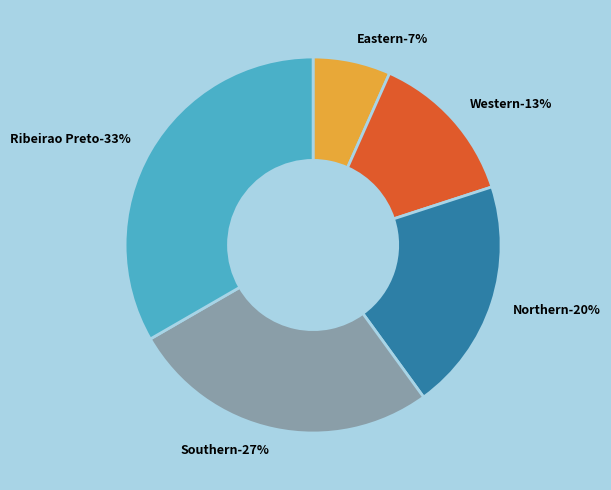

To the nearest percent, what portion does Ribeirao Preto represent?

33%